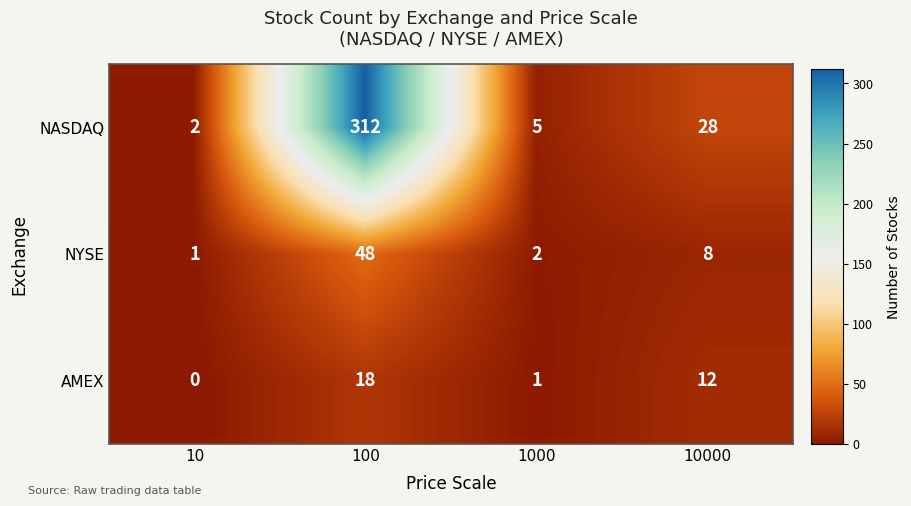

Reading left to right, extract all data points from this chart.

NASDAQ: 2	312	5	28
NYSE: 1	48	2	8
AMEX: 0	18	1	12